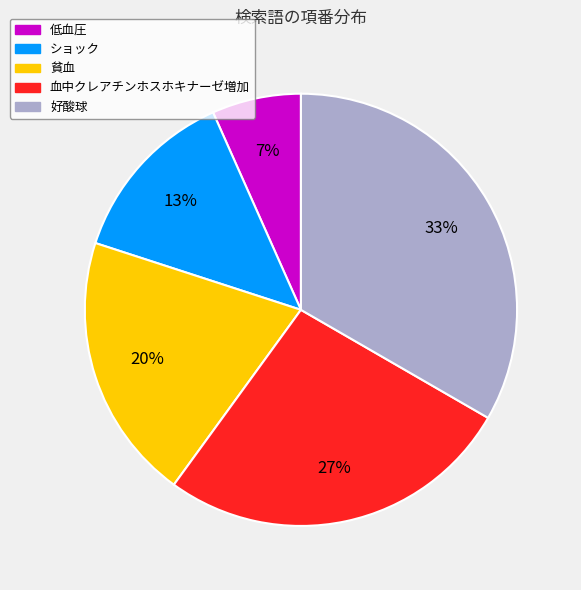

Does ショック account for over 50% of the chart?

No